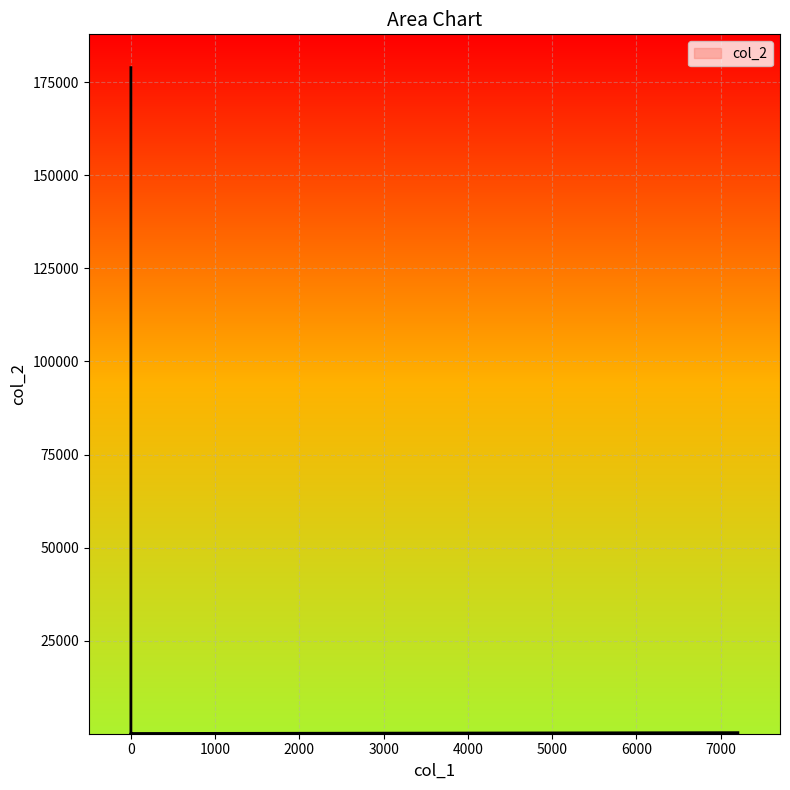

True or false: the data has more than 0 interior local peaks.

True